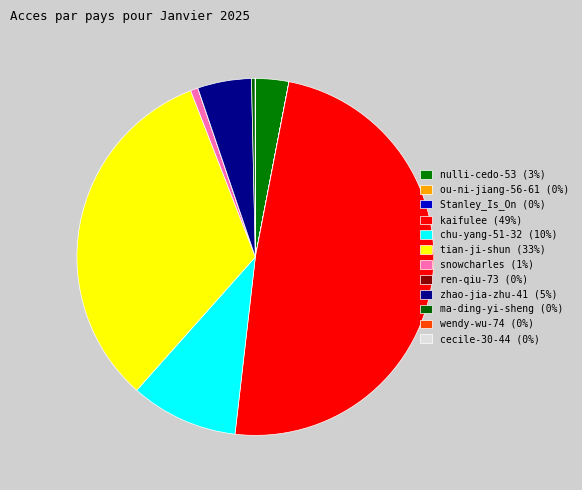

Which category has the biggest portion of the pie?

kaifulee